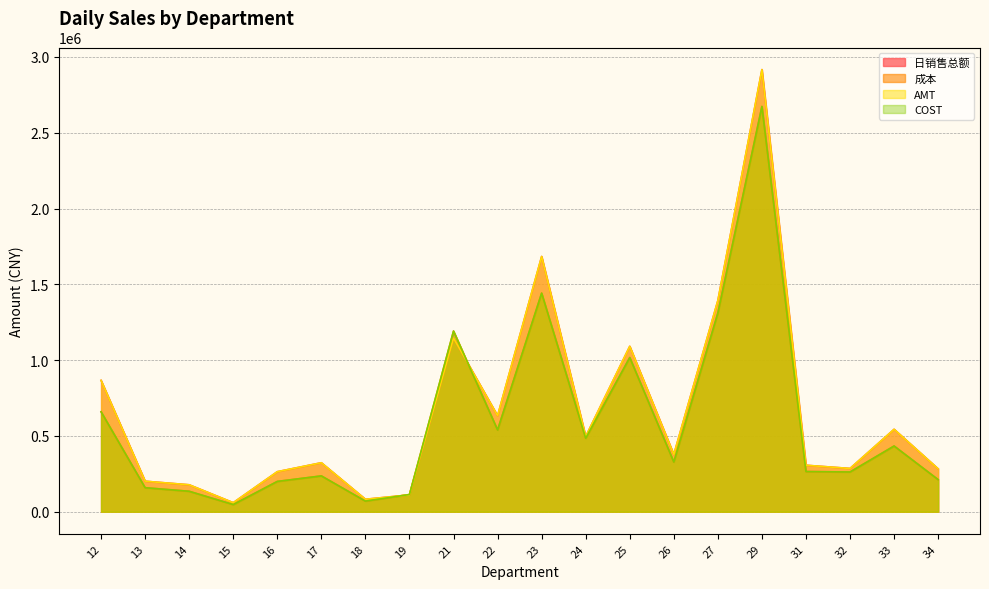

Between 16 and 25, which series saw the biggest shift?

AMT